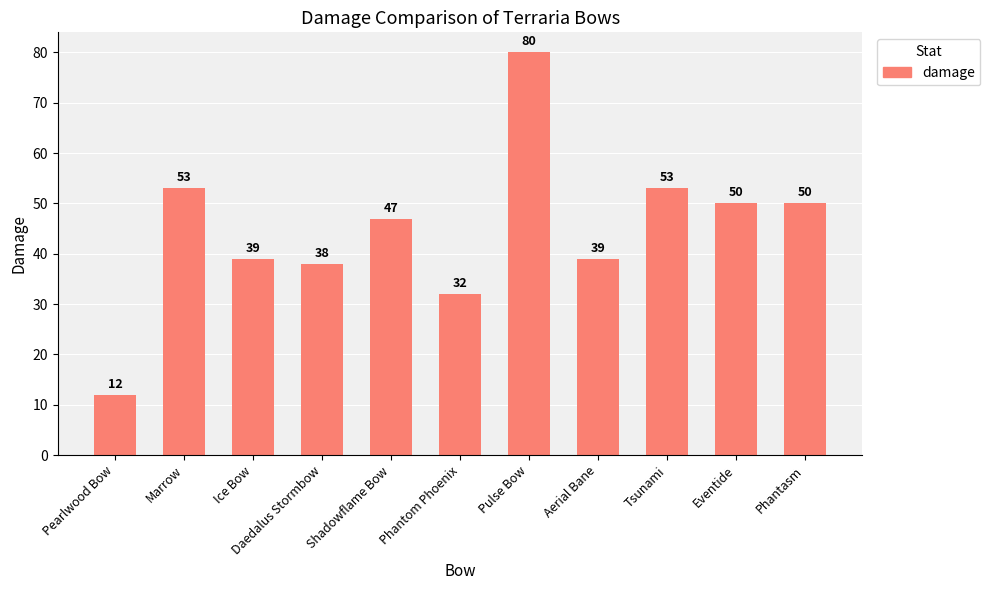

What is the change in value from Pearlwood Bow to Daedalus Stormbow?

+26